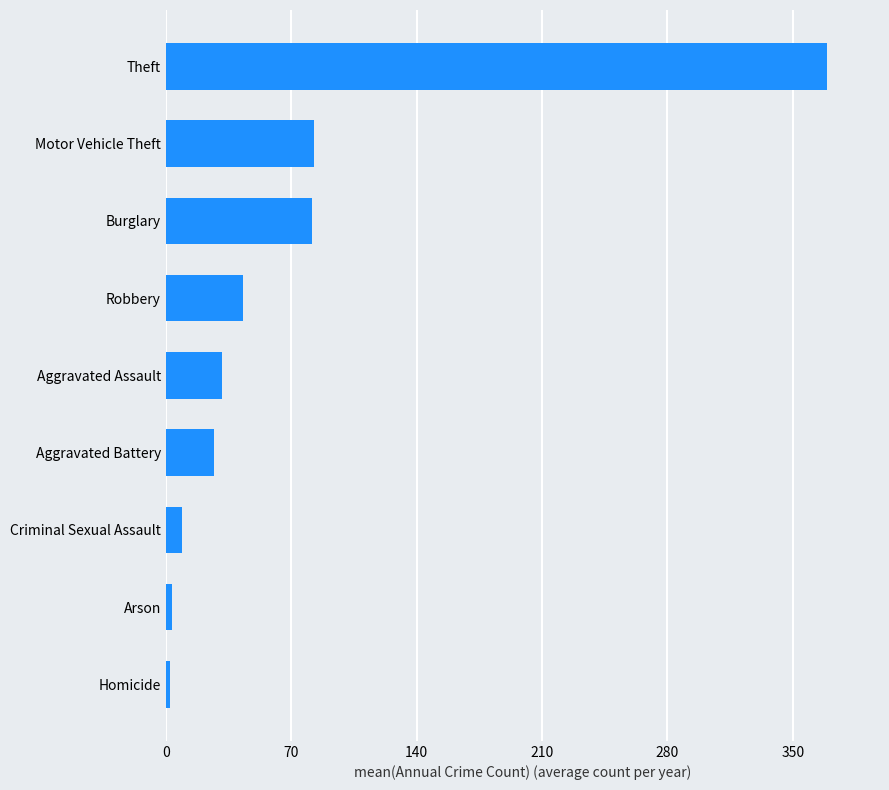

Is it true that the value at Motor Vehicle Theft is 128.9?

False